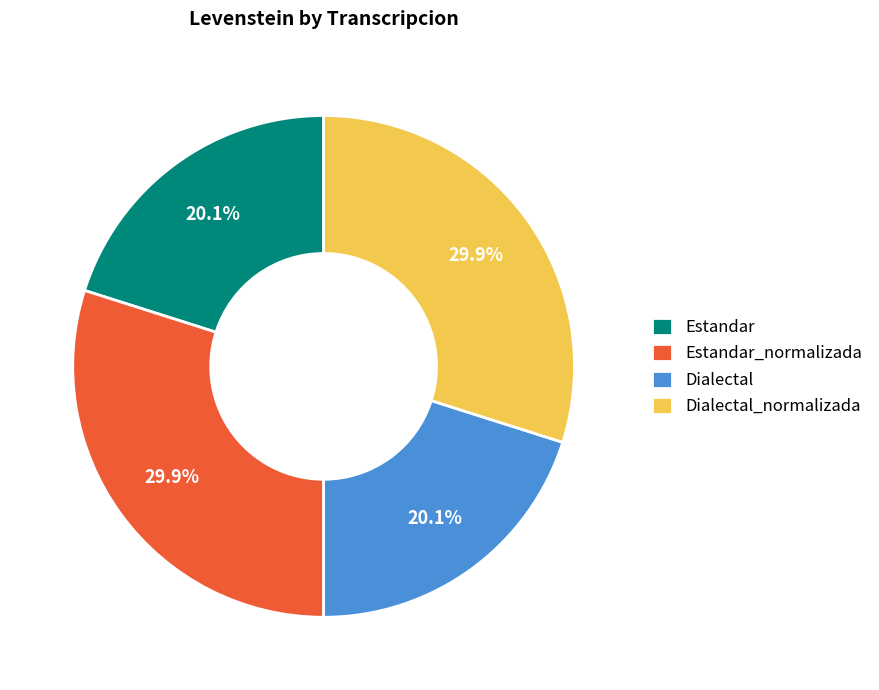

Does any single category account for the majority?

No